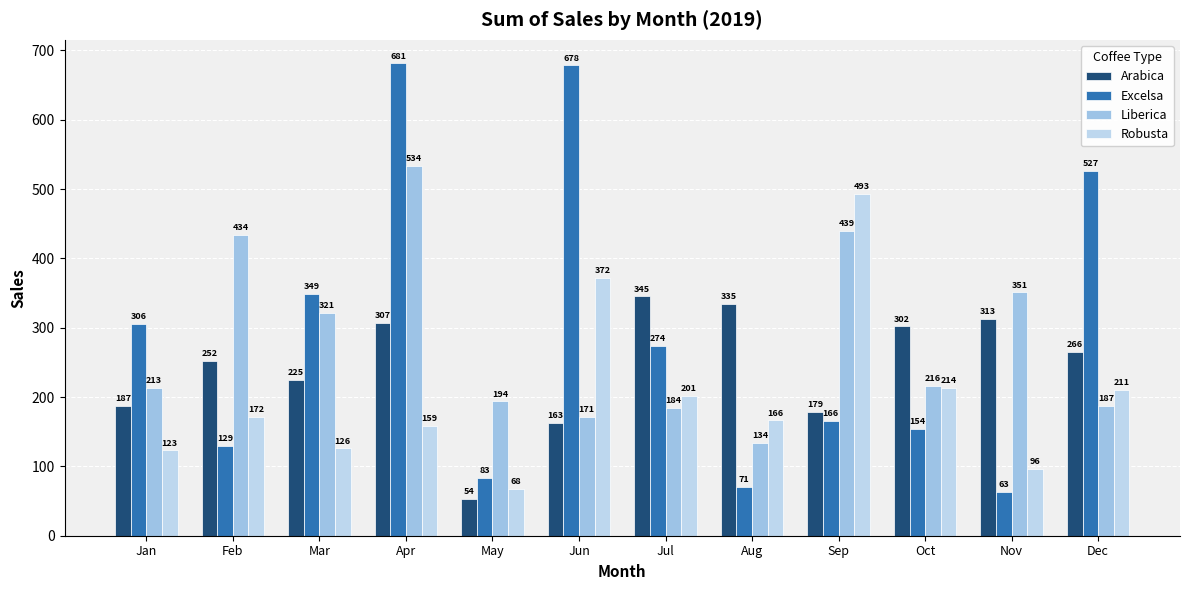

What is the difference between the Arabica values at Apr and May?

253.5